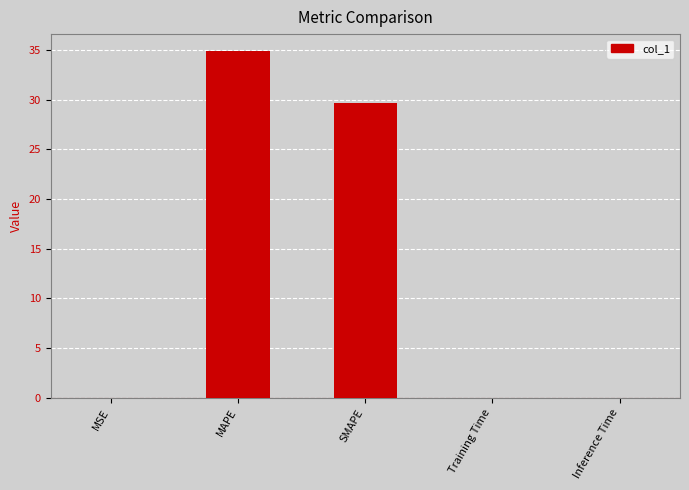

What is the maximum value shown in the chart?

34.8